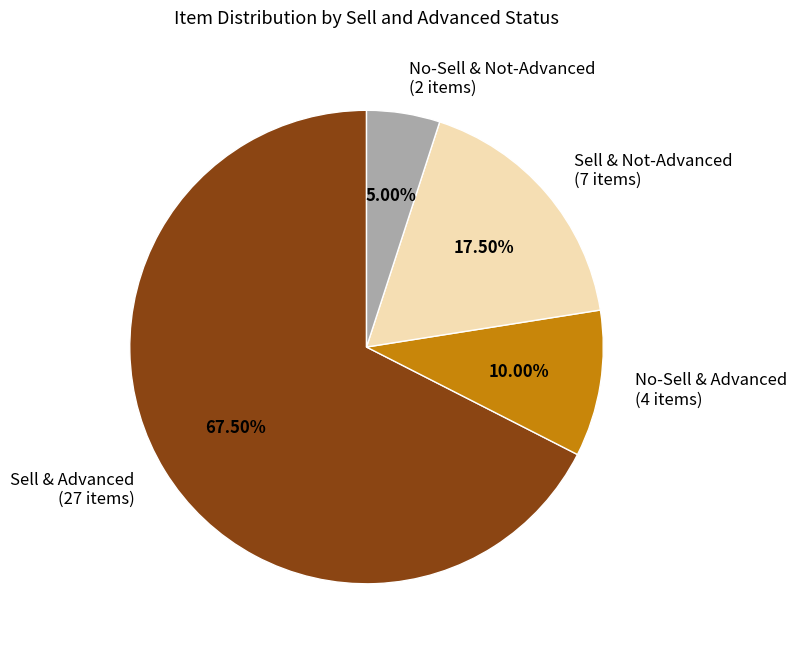

Combined, do No-Sell & Advanced (4 items) and Sell & Advanced (27 items) account for over 50%?

Yes